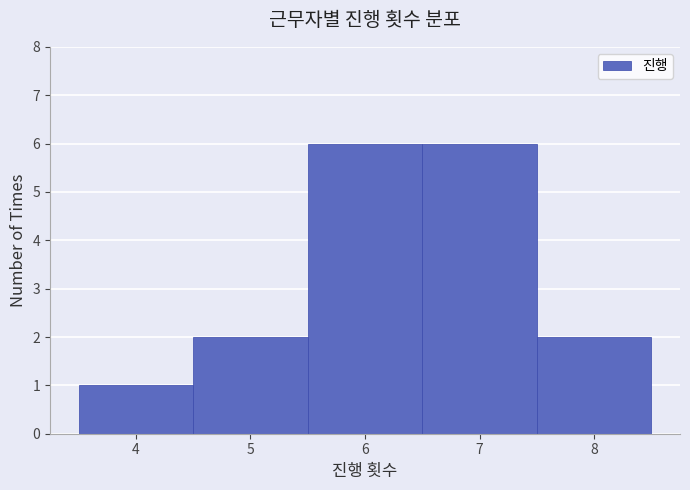

What is the height of the bar covering 6.5 to 7.5 on the x-axis? The values are not printed on the chart, so give them approximately, as read against the axis.

6